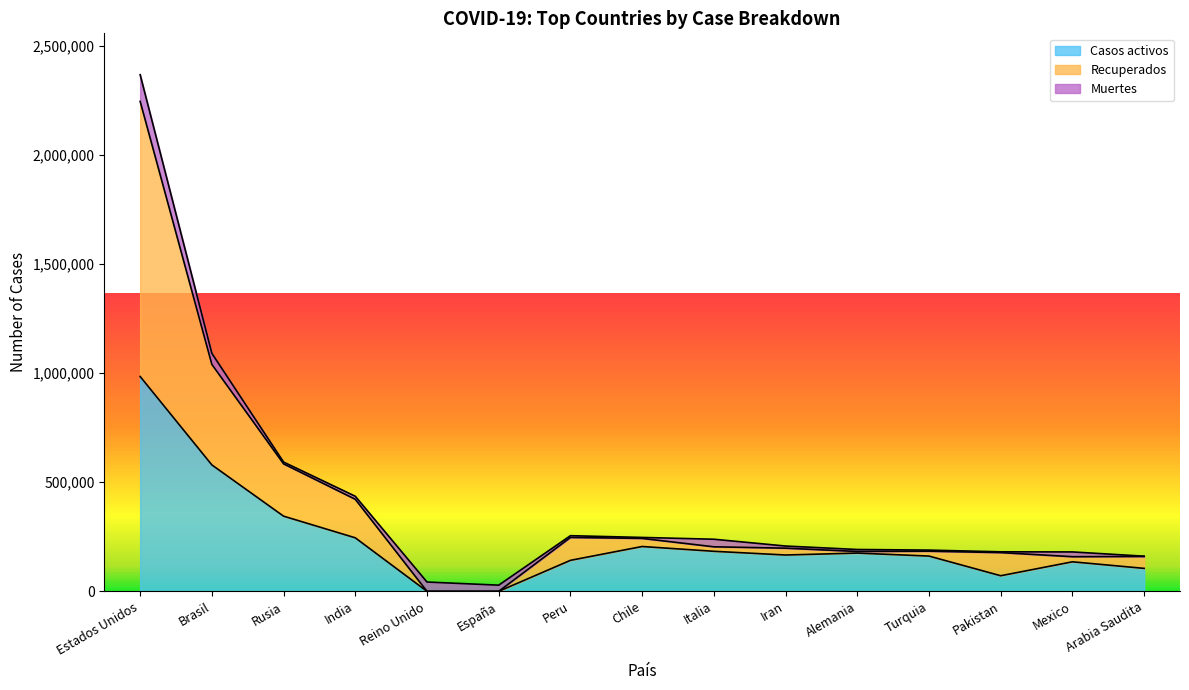

Is it true that Casos activos equals 603687 at España?

False